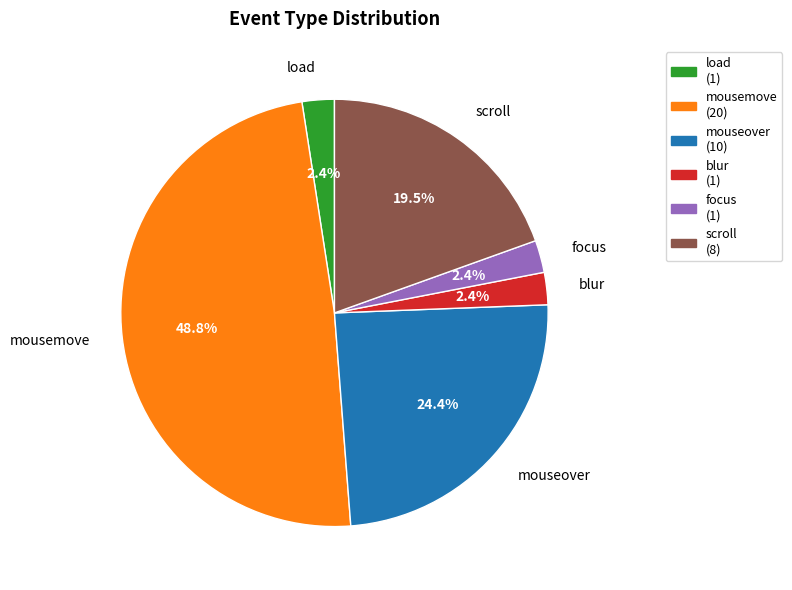

To the nearest percent, what is the combined percentage of mouseover and focus?

27%